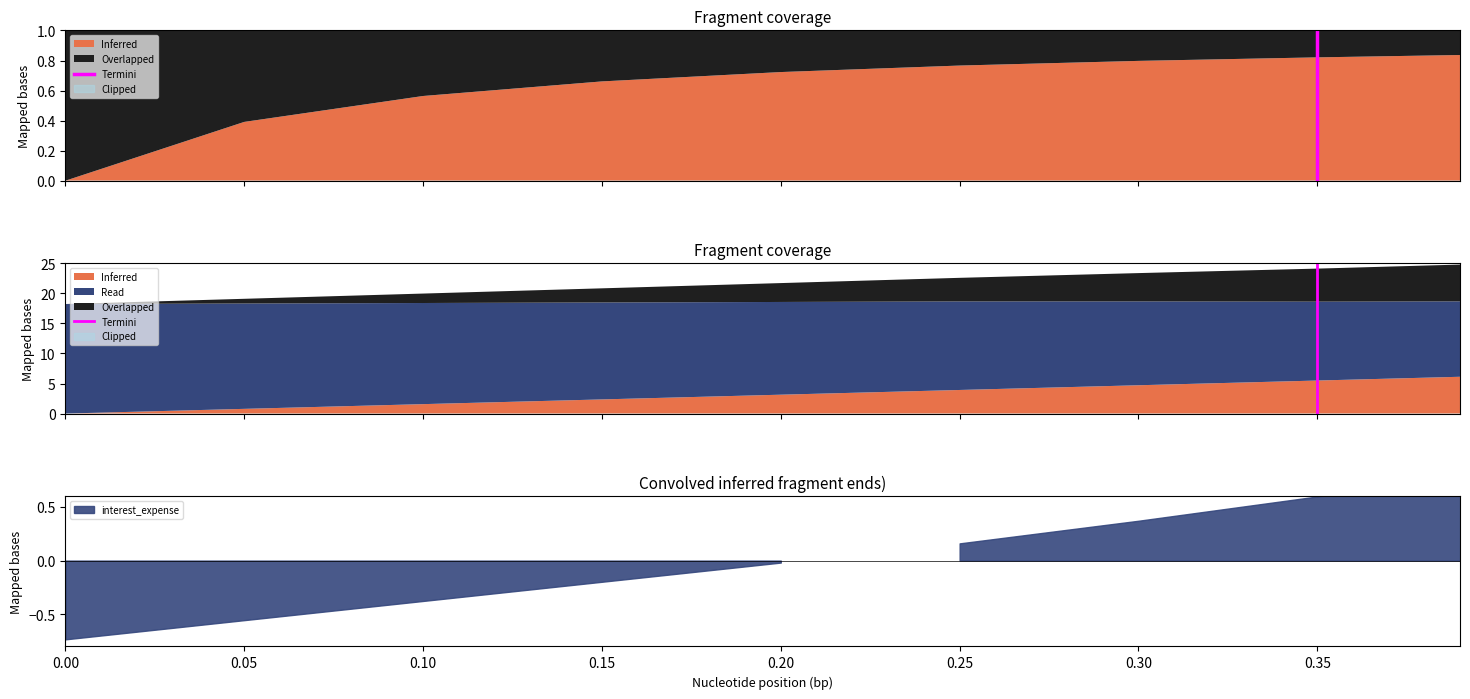

List the labels in order of value, smallest first.

0.35, 0.35